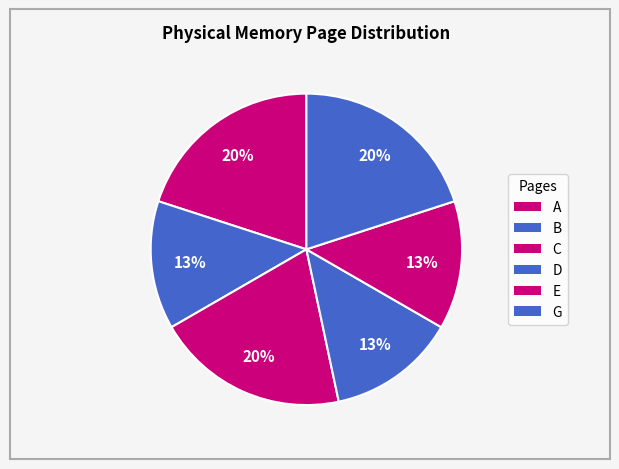

How many segments does this pie chart have?

6